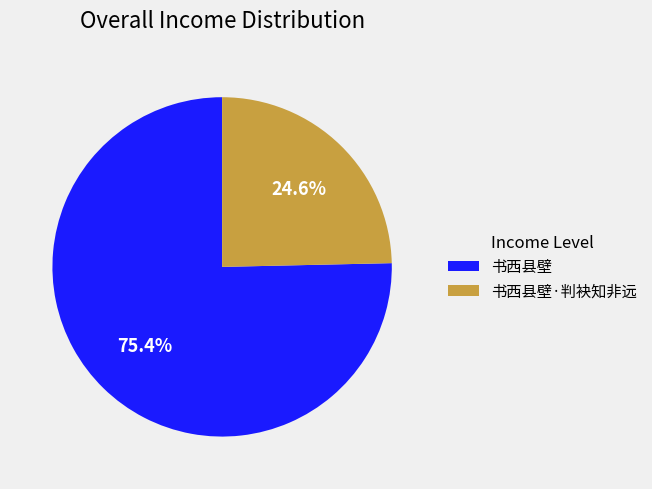

To the nearest percent, what is the average slice percentage?

50%